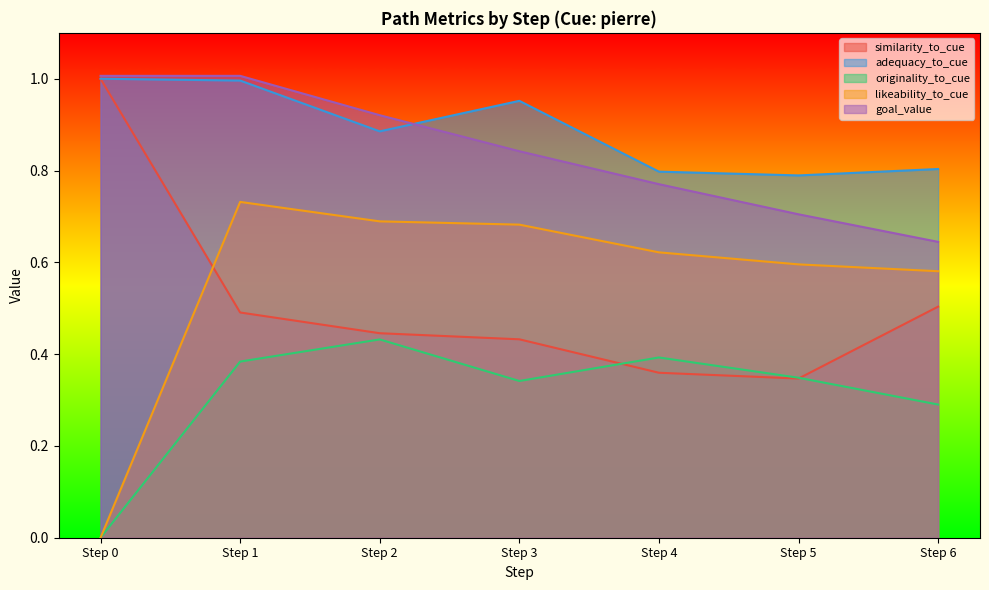

Which series has the largest total across all categories?

adequacy_to_cue